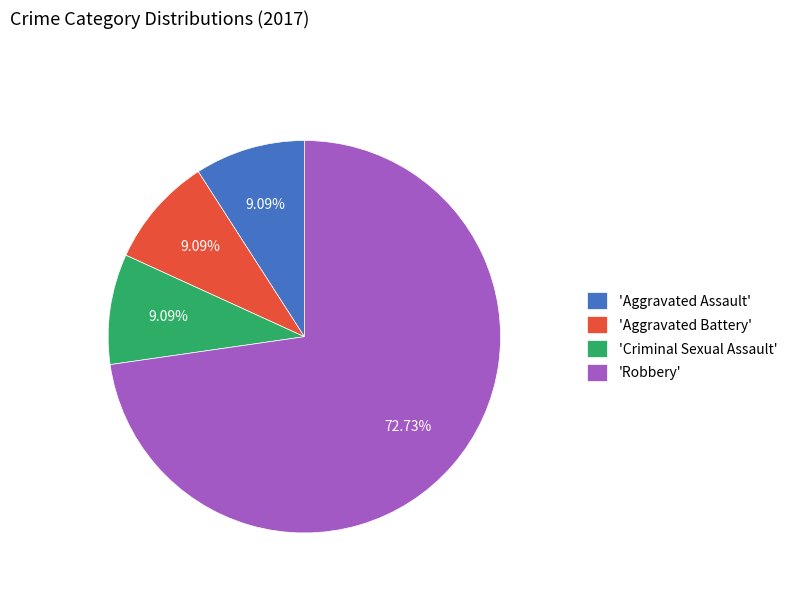

Do 'Criminal Sexual Assault' and 'Robbery' together represent more than half of the pie?

Yes